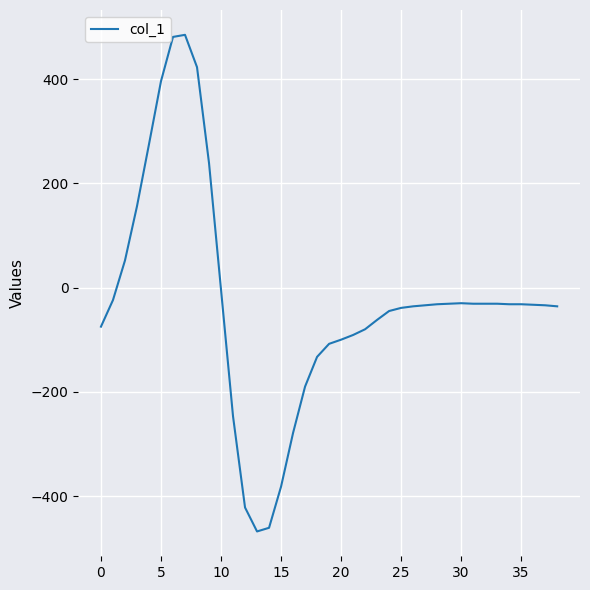

What is the greatest value displayed?

485